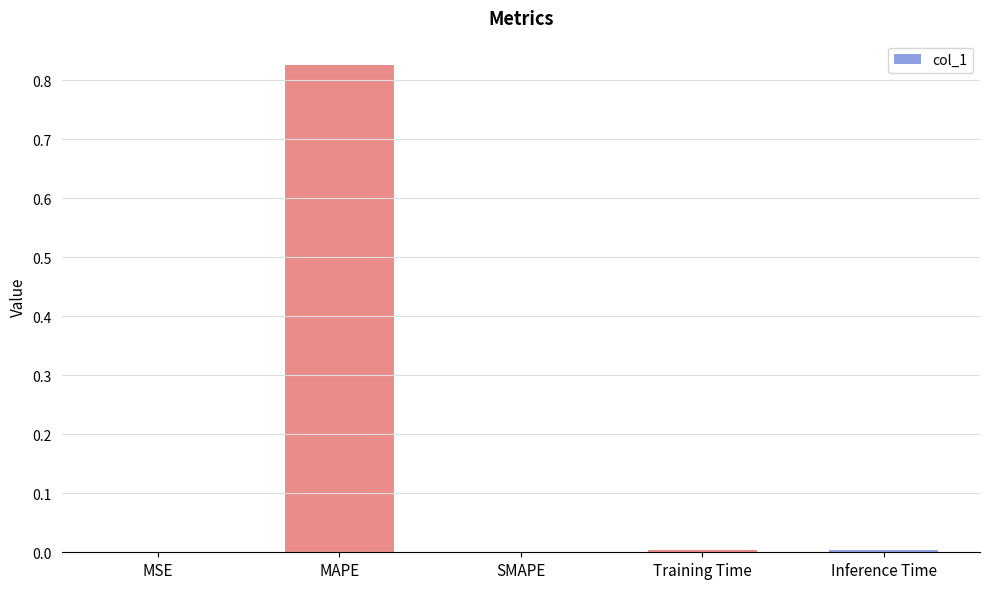

How many data points does each series have?

5